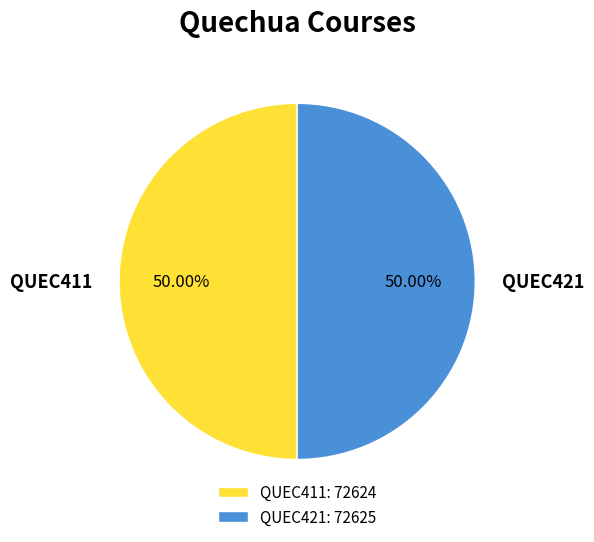

True or false: QUEC421 accounts for 40% of the total.

False